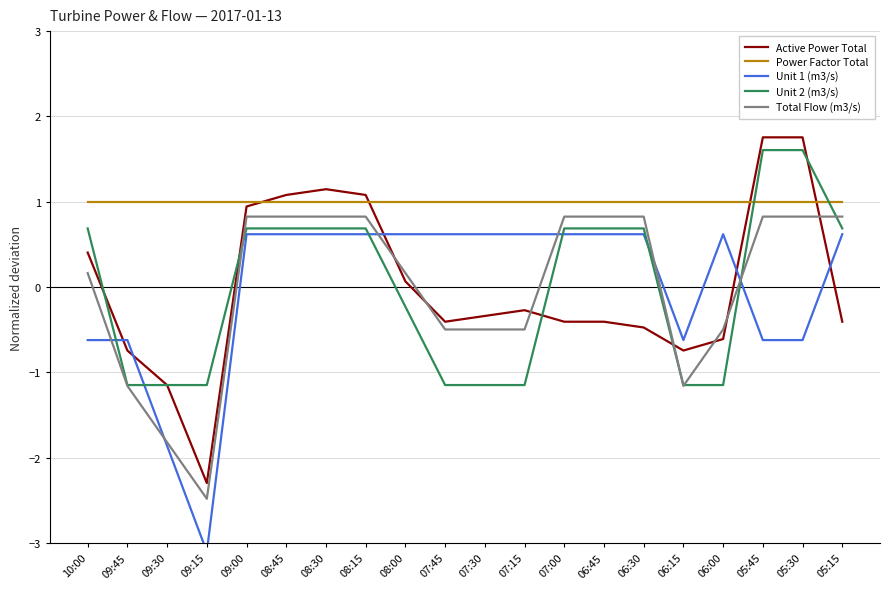

Which series has the widest spread of values?

Active Power Total